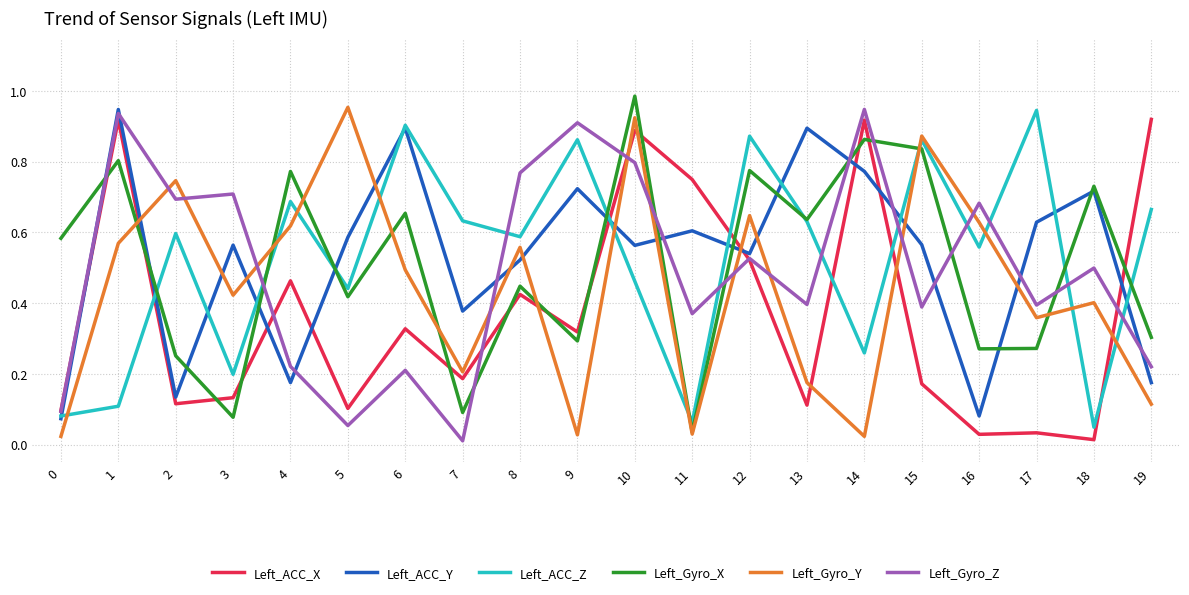

At how many categories does at least one series exceed 0?

20